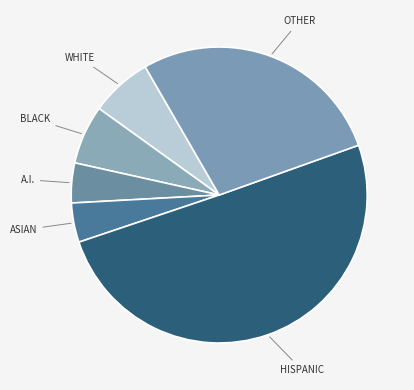

How many slices are in this pie chart?

6